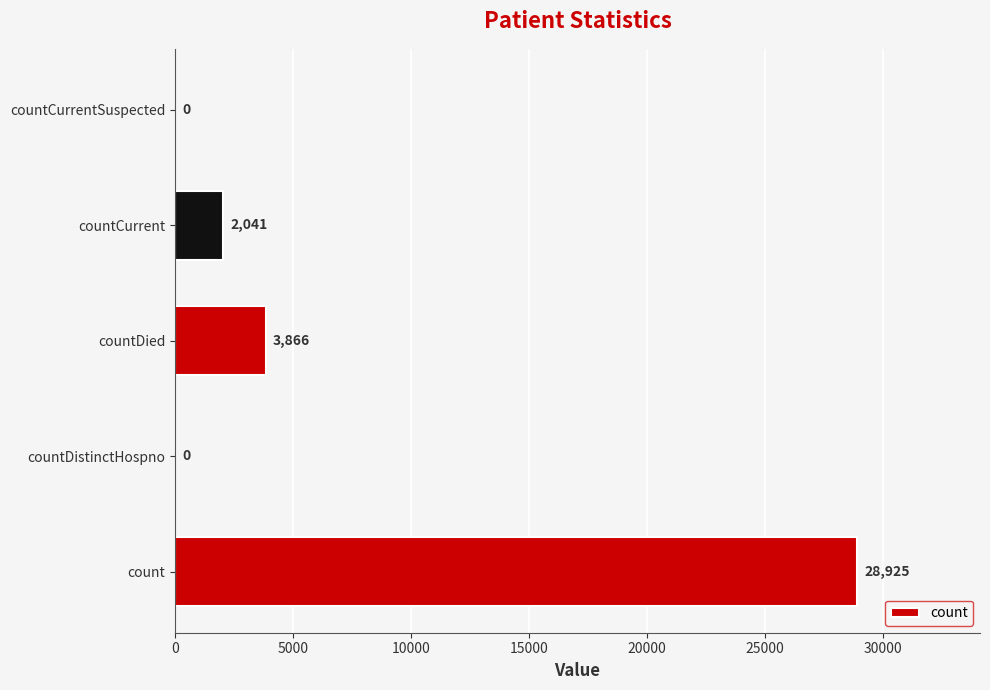

Reading top to bottom, list all the values displayed in this chart.

countCurrentSuspected=0	countCurrent=2041	countDied=3866	countDistinctHospno=0	count=28925